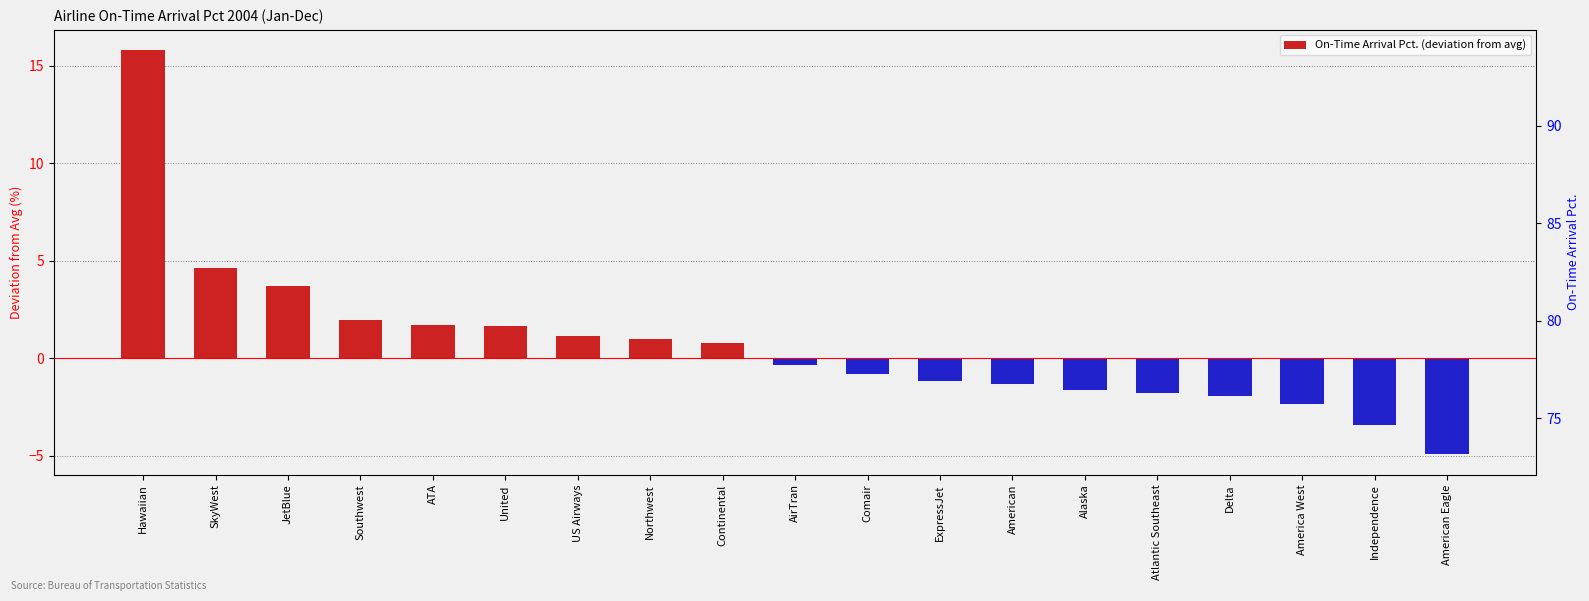

At which label does the data first exceed 0?

Hawaiian